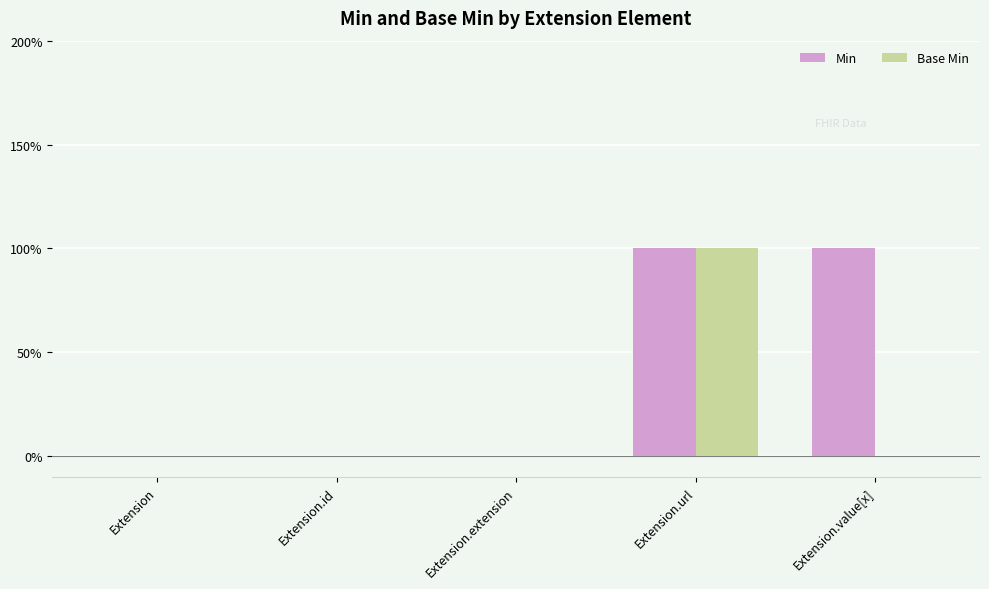

What is the sum of all Base Min values?

1